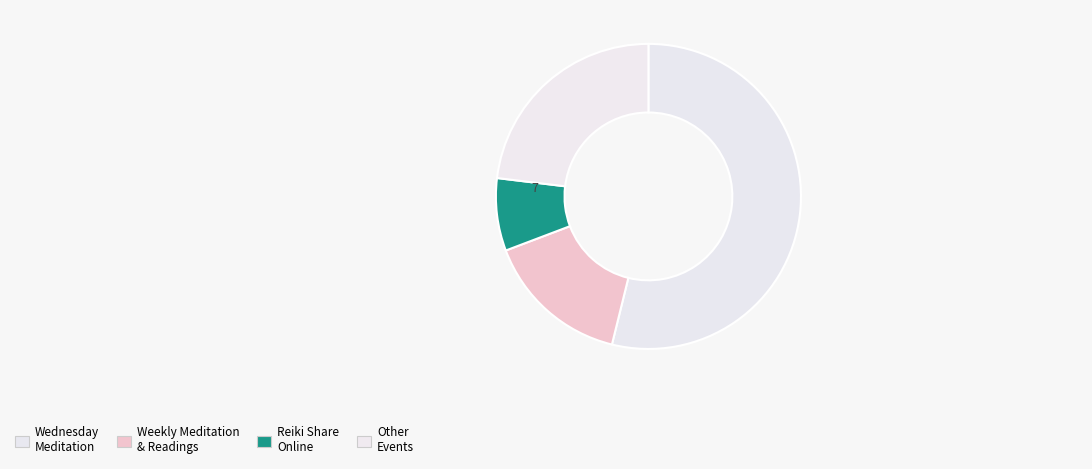

How many segments does this pie chart have?

4